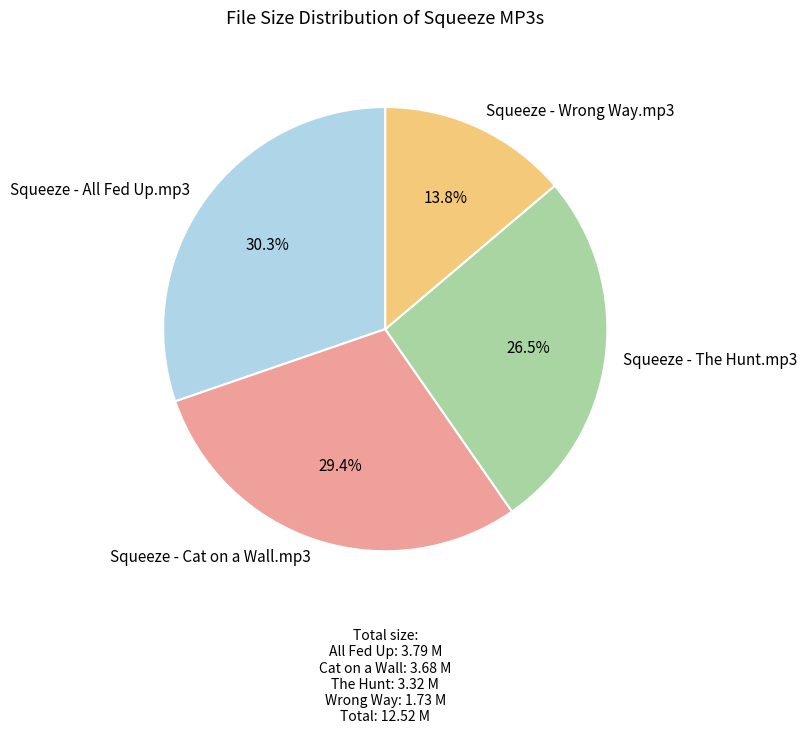

How many slices are in this pie chart?

4